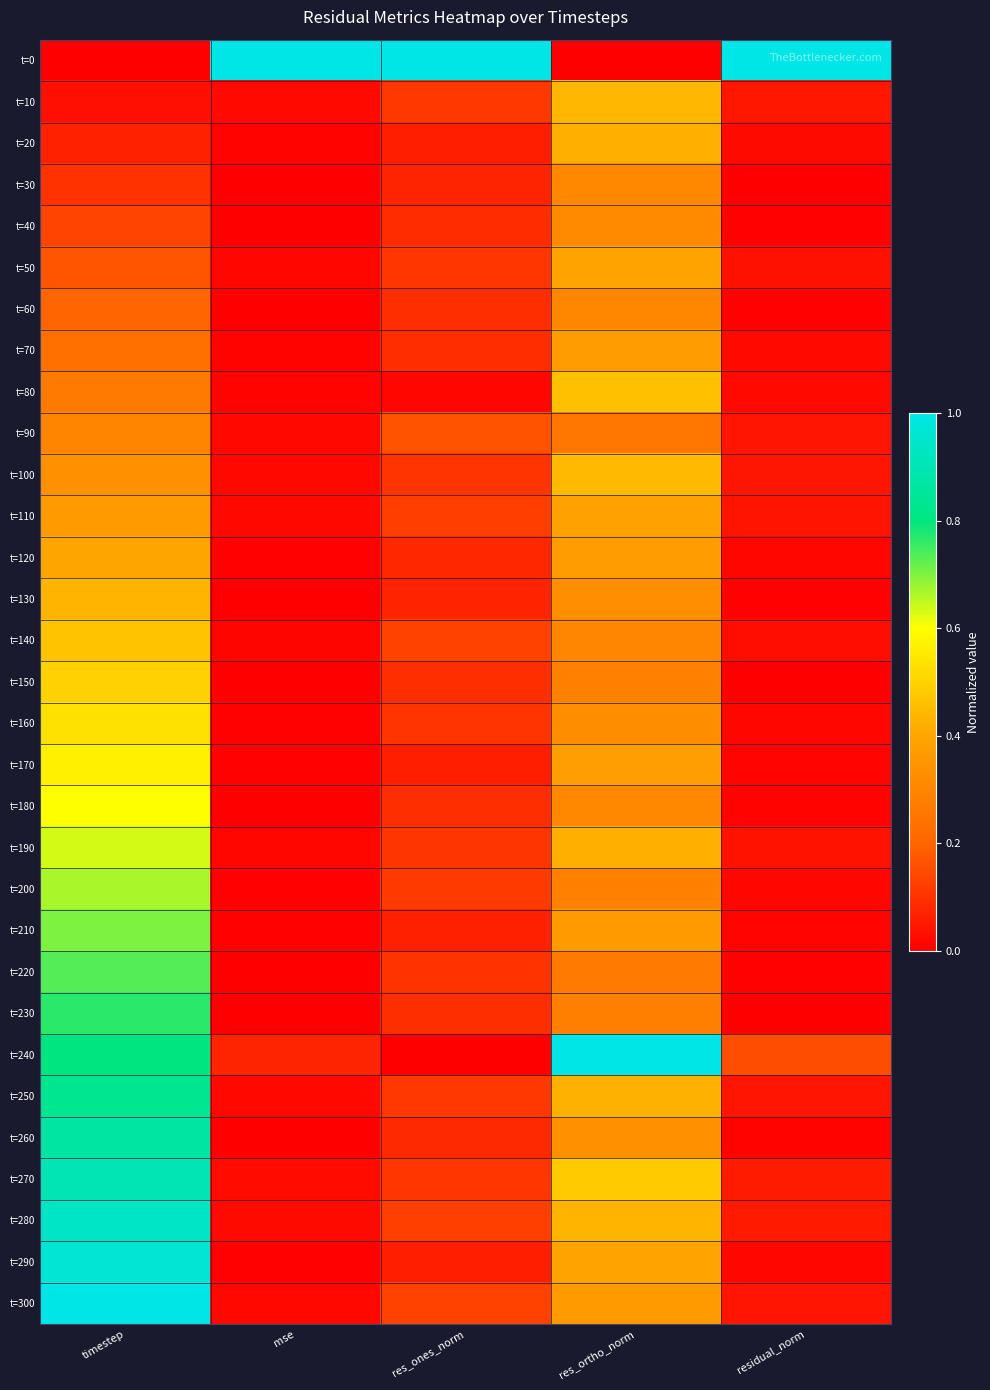

Reading left to right, list all the values displayed in this chart.

t=0: timestep=0.0	mse=1.0	res_ones_norm=1.0	res_ortho_norm=0.0	residual_norm=1.0
t=10: timestep=0.0	mse=0.0	res_ones_norm=0.1	res_ortho_norm=0.4	residual_norm=0.0
t=20: timestep=0.1	mse=0.0	res_ones_norm=0.1	res_ortho_norm=0.4	residual_norm=0.0
t=30: timestep=0.1	mse=0.0	res_ones_norm=0.1	res_ortho_norm=0.3	residual_norm=0.0
t=40: timestep=0.1	mse=0.0	res_ones_norm=0.1	res_ortho_norm=0.3	residual_norm=0.0
t=50: timestep=0.2	mse=0.0	res_ones_norm=0.1	res_ortho_norm=0.4	residual_norm=0.0
t=60: timestep=0.2	mse=0.0	res_ones_norm=0.1	res_ortho_norm=0.3	residual_norm=0.0
t=70: timestep=0.2	mse=0.0	res_ones_norm=0.1	res_ortho_norm=0.4	residual_norm=0.0
t=80: timestep=0.3	mse=0.0	res_ones_norm=0.0	res_ortho_norm=0.5	residual_norm=0.0
t=90: timestep=0.3	mse=0.0	res_ones_norm=0.2	res_ortho_norm=0.3	residual_norm=0.0
t=100: timestep=0.3	mse=0.0	res_ones_norm=0.1	res_ortho_norm=0.4	residual_norm=0.0
t=110: timestep=0.4	mse=0.0	res_ones_norm=0.1	res_ortho_norm=0.4	residual_norm=0.0
t=120: timestep=0.4	mse=0.0	res_ones_norm=0.1	res_ortho_norm=0.4	residual_norm=0.0
t=130: timestep=0.4	mse=0.0	res_ones_norm=0.1	res_ortho_norm=0.3	residual_norm=0.0
t=140: timestep=0.5	mse=0.0	res_ones_norm=0.1	res_ortho_norm=0.3	residual_norm=0.0
t=150: timestep=0.5	mse=0.0	res_ones_norm=0.1	res_ortho_norm=0.3	residual_norm=0.0
t=160: timestep=0.5	mse=0.0	res_ones_norm=0.1	res_ortho_norm=0.3	residual_norm=0.0
t=170: timestep=0.6	mse=0.0	res_ones_norm=0.1	res_ortho_norm=0.4	residual_norm=0.0
t=180: timestep=0.6	mse=0.0	res_ones_norm=0.1	res_ortho_norm=0.3	residual_norm=0.0
t=190: timestep=0.6	mse=0.0	res_ones_norm=0.1	res_ortho_norm=0.4	residual_norm=0.0
t=200: timestep=0.7	mse=0.0	res_ones_norm=0.1	res_ortho_norm=0.3	residual_norm=0.0
t=210: timestep=0.7	mse=0.0	res_ones_norm=0.1	res_ortho_norm=0.4	residual_norm=0.0
t=220: timestep=0.7	mse=0.0	res_ones_norm=0.1	res_ortho_norm=0.3	residual_norm=0.0
t=230: timestep=0.8	mse=0.0	res_ones_norm=0.1	res_ortho_norm=0.3	residual_norm=0.0
t=240: timestep=0.8	mse=0.1	res_ones_norm=0.0	res_ortho_norm=1.0	residual_norm=0.2
t=250: timestep=0.8	mse=0.0	res_ones_norm=0.1	res_ortho_norm=0.4	residual_norm=0.0
t=260: timestep=0.9	mse=0.0	res_ones_norm=0.1	res_ortho_norm=0.3	residual_norm=0.0
t=270: timestep=0.9	mse=0.0	res_ones_norm=0.1	res_ortho_norm=0.5	residual_norm=0.1
t=280: timestep=0.9	mse=0.0	res_ones_norm=0.1	res_ortho_norm=0.4	residual_norm=0.1
t=290: timestep=1.0	mse=0.0	res_ones_norm=0.1	res_ortho_norm=0.4	residual_norm=0.0
t=300: timestep=1.0	mse=0.0	res_ones_norm=0.1	res_ortho_norm=0.4	residual_norm=0.0